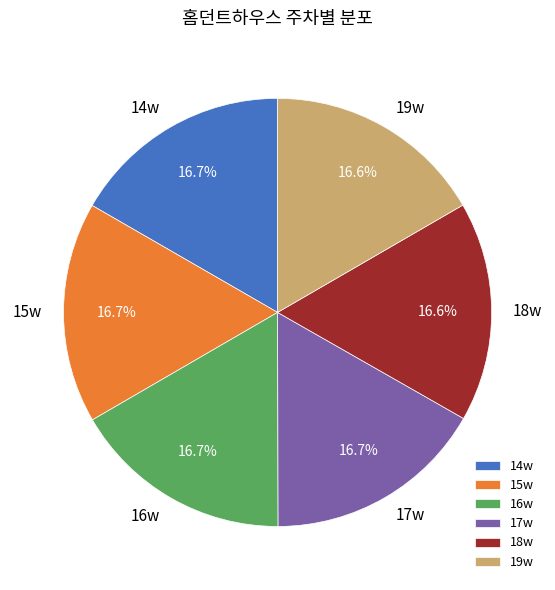

Does any single category account for the majority?

No